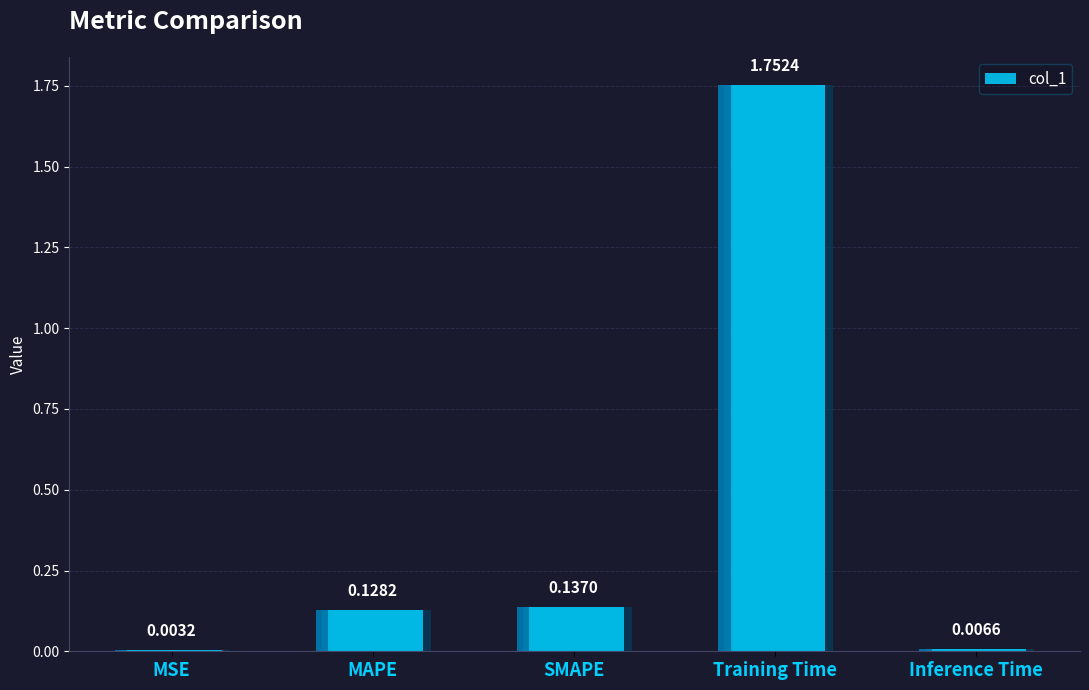

Which label corresponds to the largest value in the chart?

Training Time